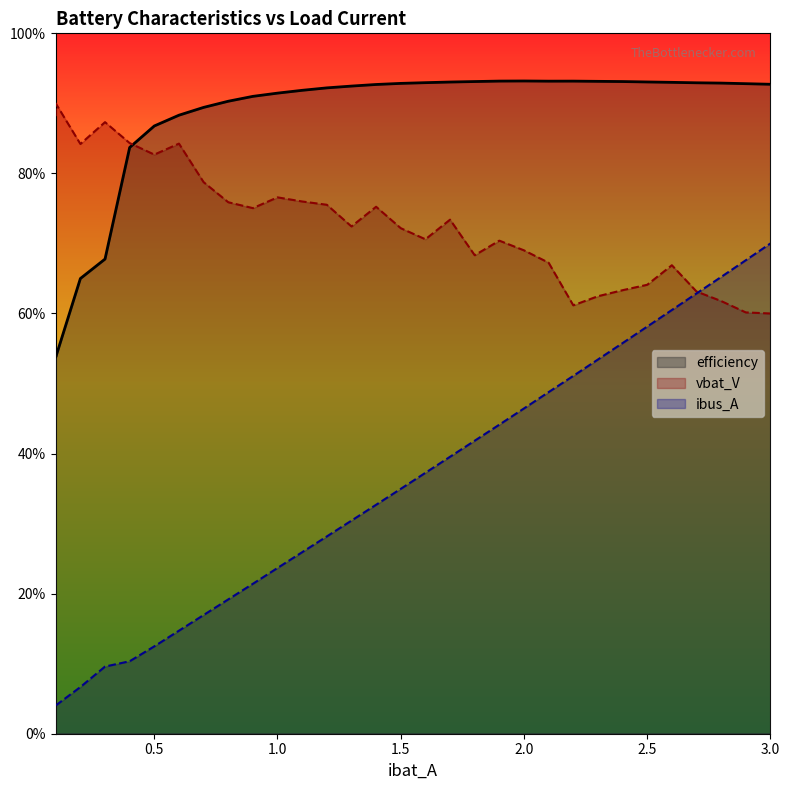

Reading left to right, extract all data points from this chart.

vbat_V: 88.2	90.0	84.2	87.3	84.3	82.7	84.3	78.7	75.9	75.0	76.6	76.0	75.5	72.4	75.2	72.2	70.6	73.4	68.3	70.4	69.0	67.2	61.2	62.5	63.3	64.1	66.9	63.1	61.8	60.2	60.0
ibus_A: 4.0	4.0	6.7	9.6	10.3	12.5	14.7	16.9	19.2	21.4	23.7	25.9	28.2	30.4	32.7	35.0	37.3	39.5	41.8	44.1	46.4	48.8	51.1	53.4	55.8	58.1	60.5	62.9	65.2	67.6	70.0
efficiency: 53.8	53.8	65.0	67.8	83.7	86.8	88.3	89.4	90.3	91.0	91.5	91.9	92.2	92.5	92.7	92.9	93.0	93.0	93.1	93.2	93.2	93.2	93.2	93.1	93.1	93.1	93.0	92.9	92.9	92.8	92.7